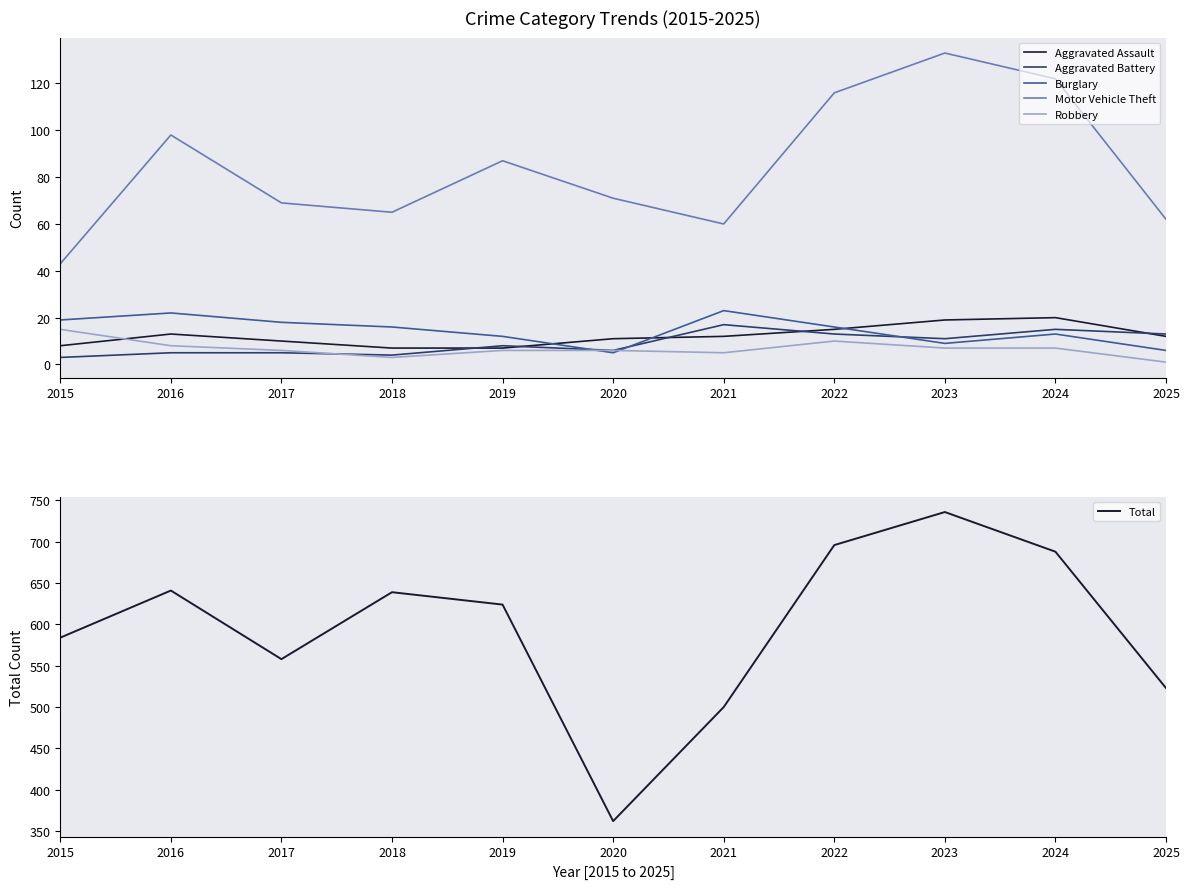

True or false: Aggravated Battery has a value of 1 at 2015.

False